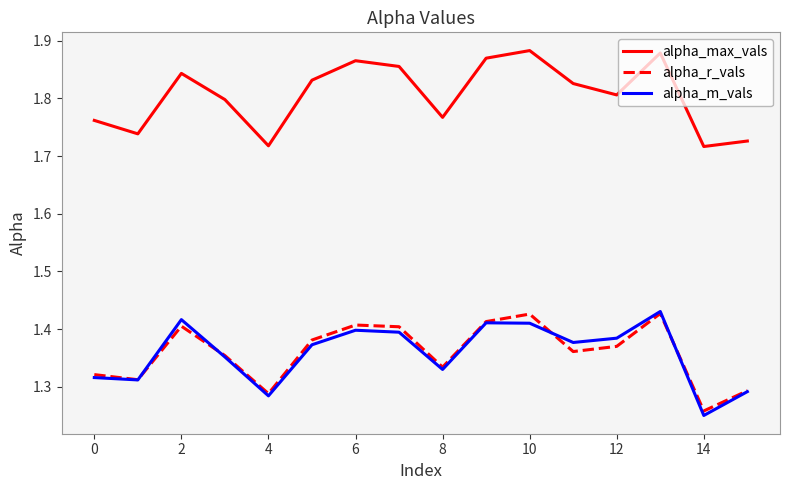

True or false: alpha_m_vals and alpha_max_vals cross at least once.

False